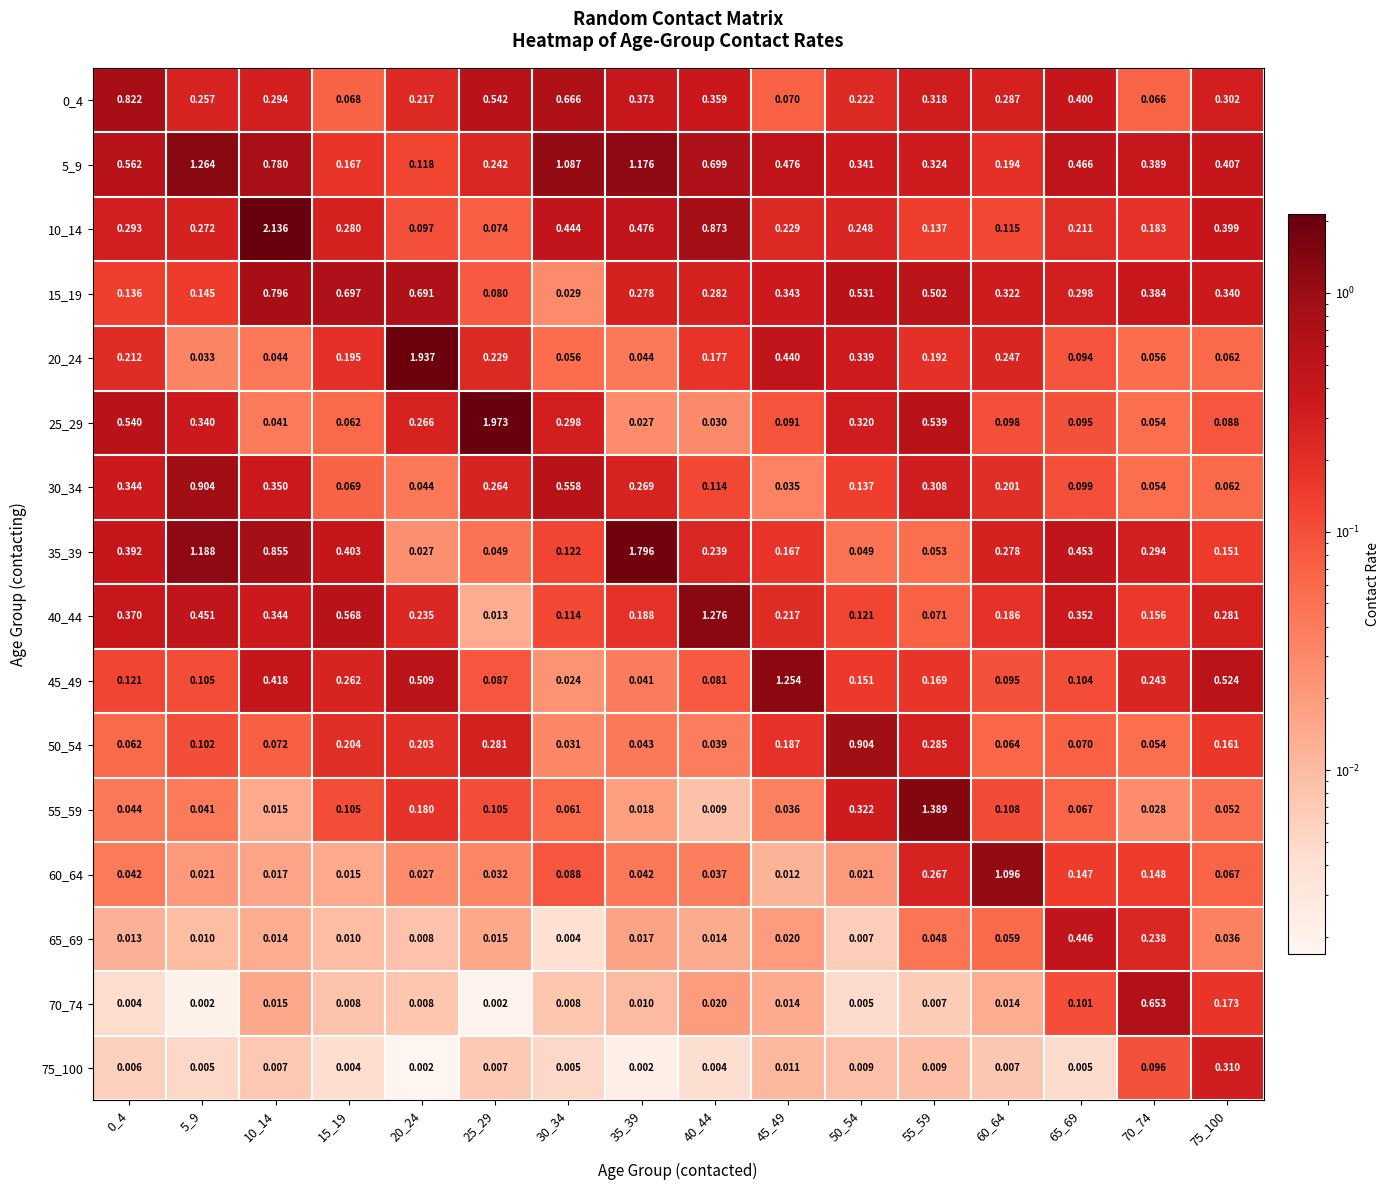

Is the value of 75_100 at 50_54 greater than the value of 35_39 at 50_54?

No